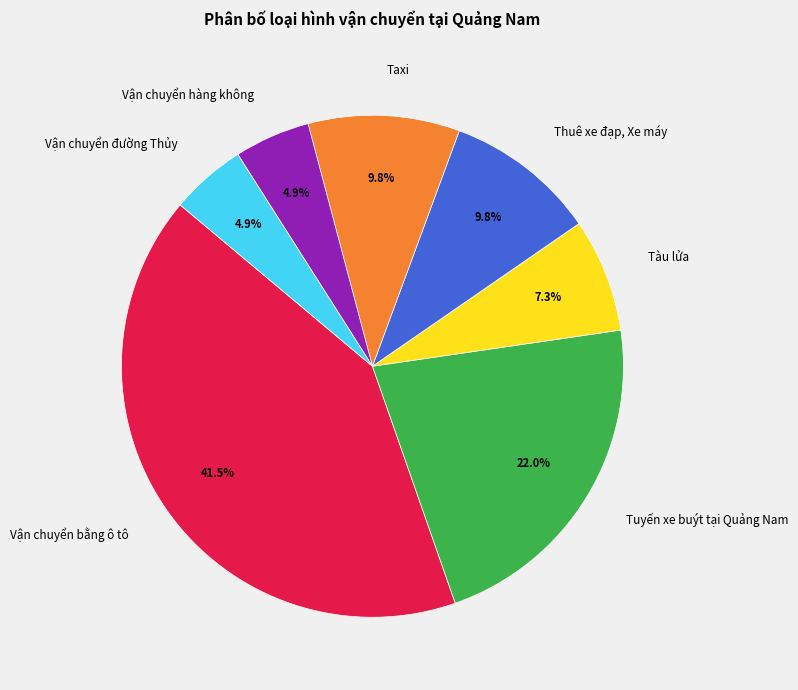

Which has a higher value, Thuê xe đạp, Xe máy or Vận chuyển đường Thủy?

Thuê xe đạp, Xe máy